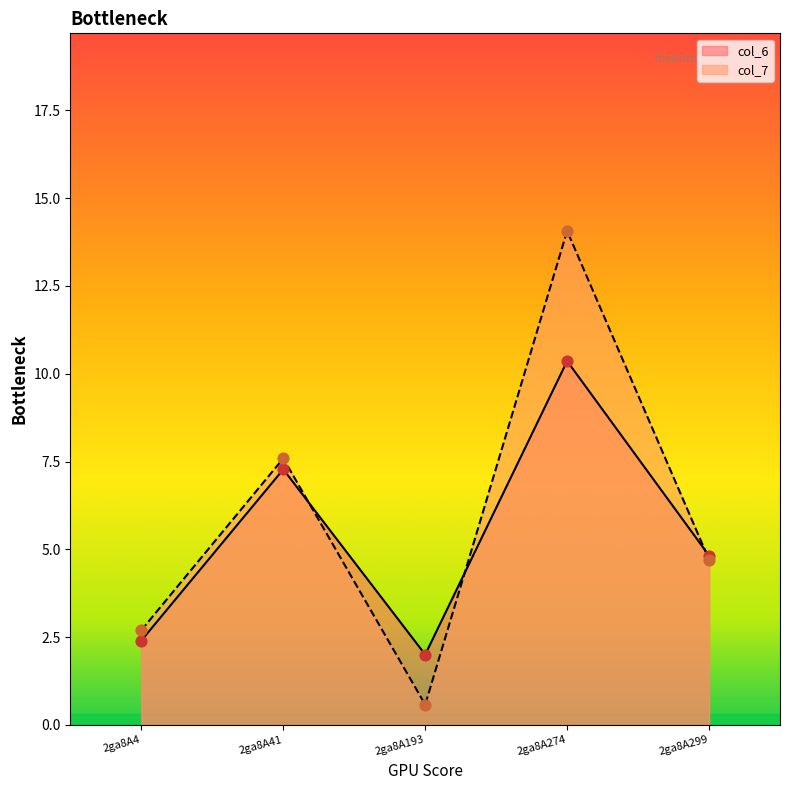

Which series has the largest total across all categories?

col_7